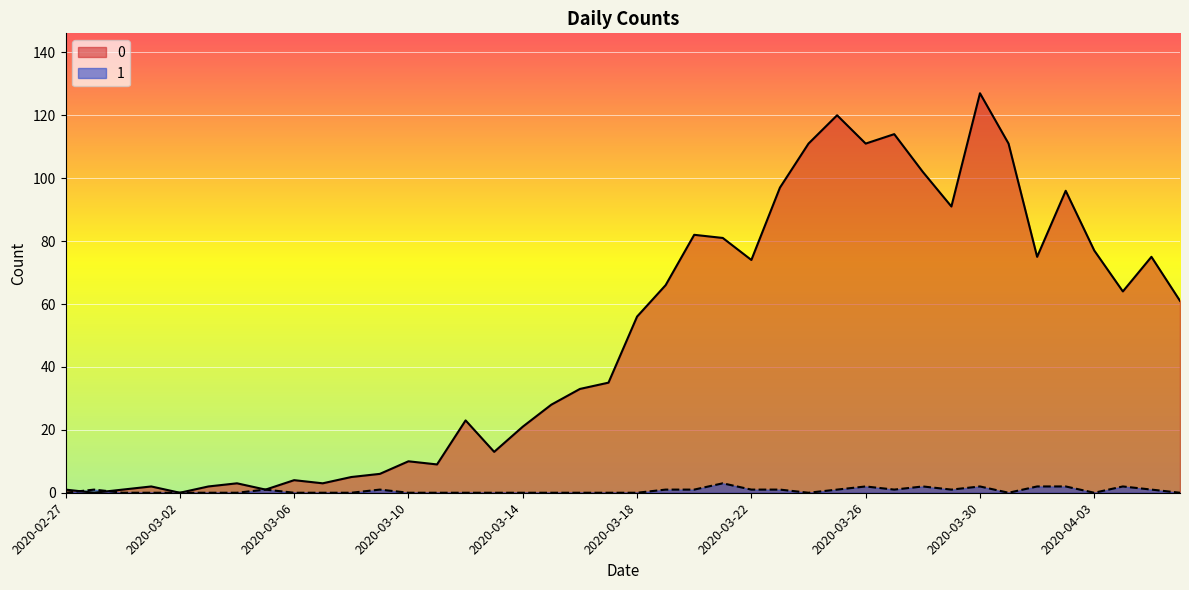

Rank the series by their maximum value, from highest to lowest.

0, 1